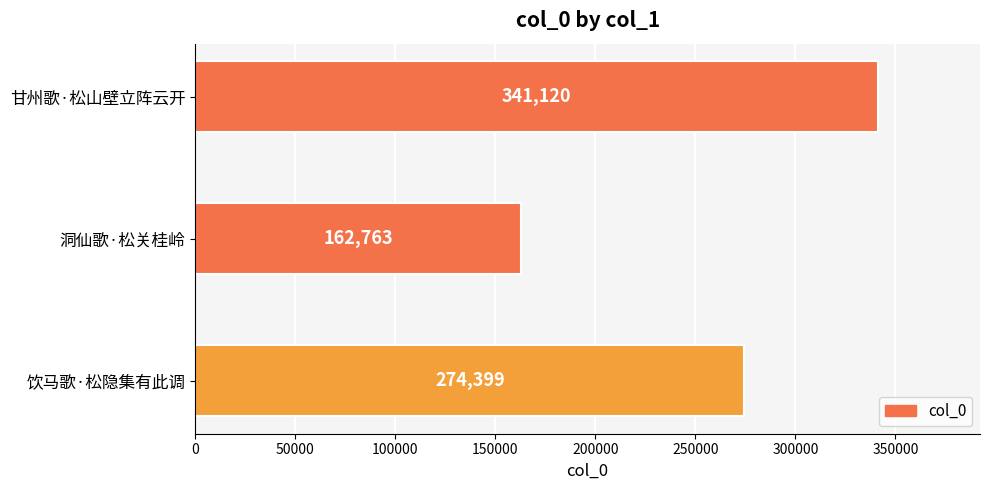

Which category has the highest value across all series?

甘州歌·松山壁立阵云开